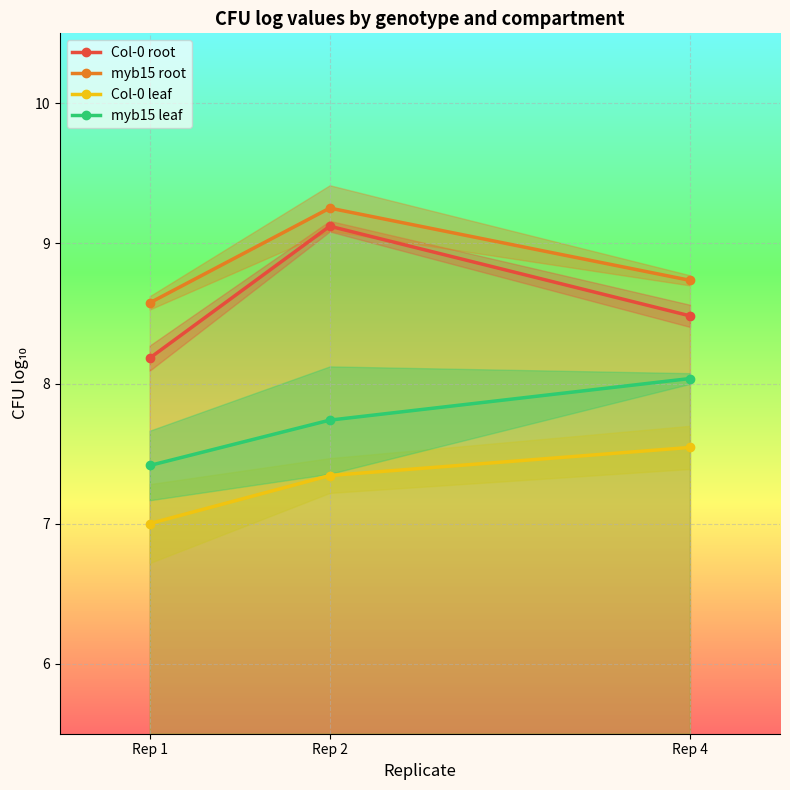

Between Rep 1 and Rep 4, which is larger?

Rep 4